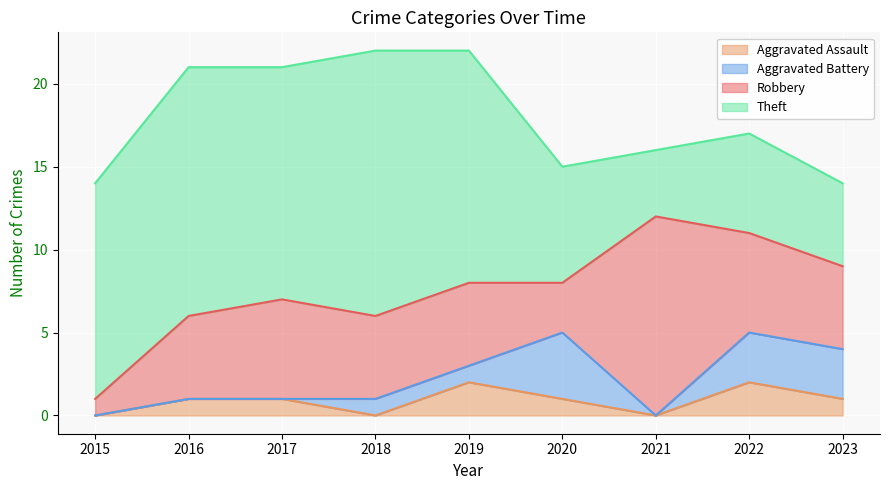

Is it true that Aggravated Battery equals 0 at 2018?

False